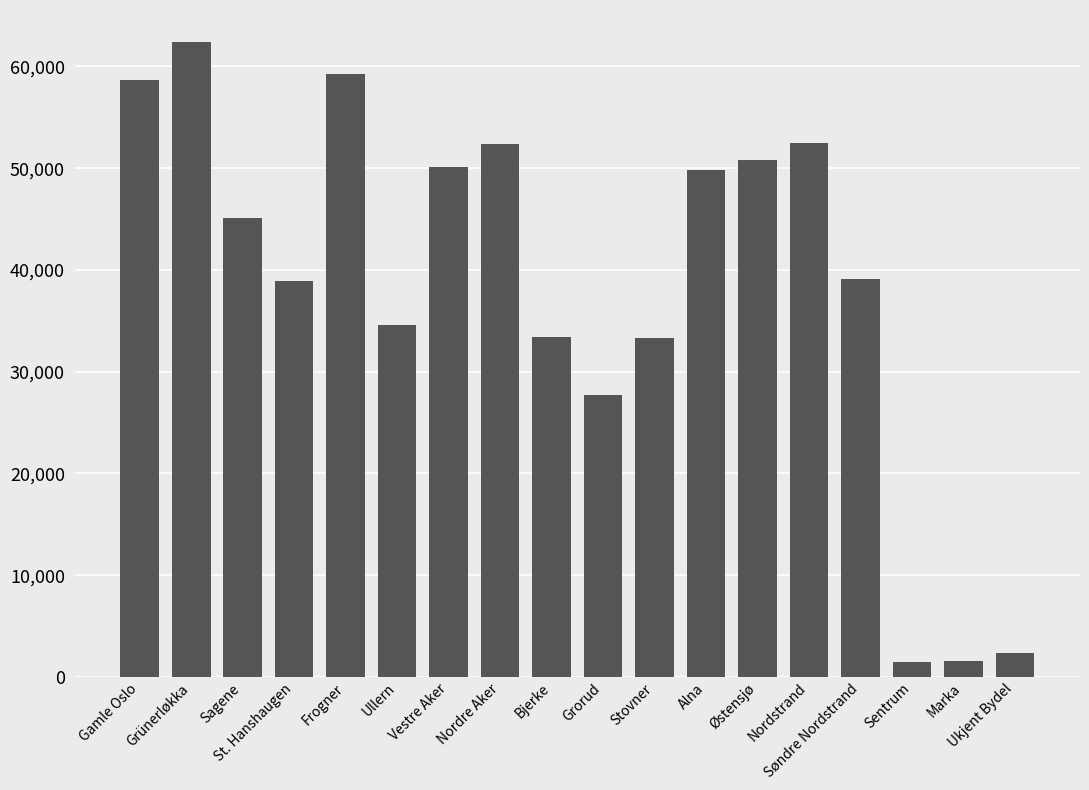

What is the smallest value displayed?

1471